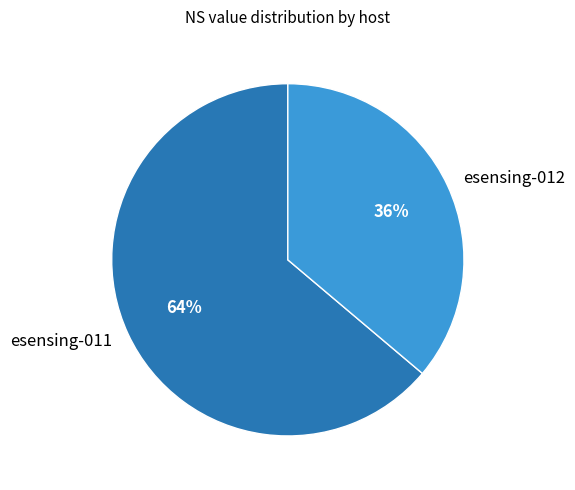

True or false: esensing-011 accounts for 64% of the total.

True